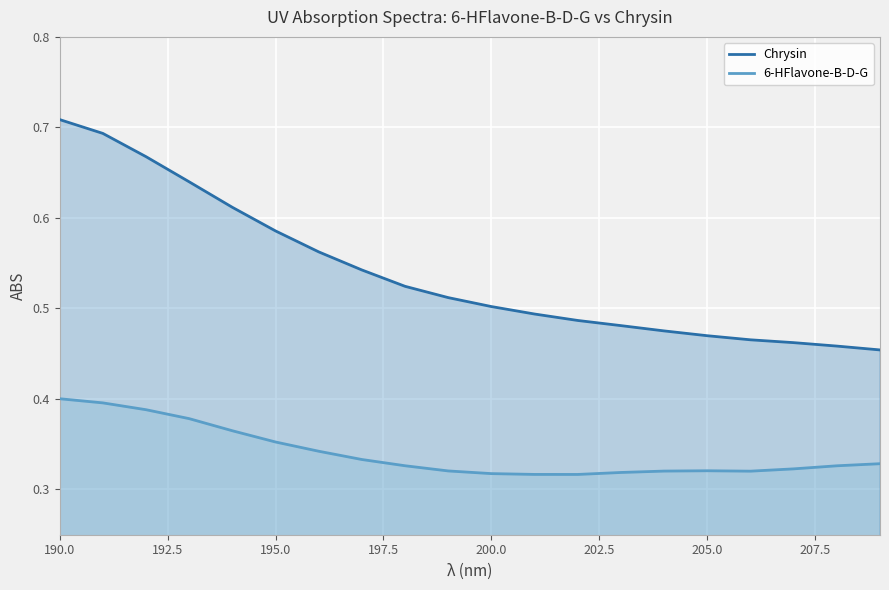

Does the chart display data point markers on the line(s)?

No